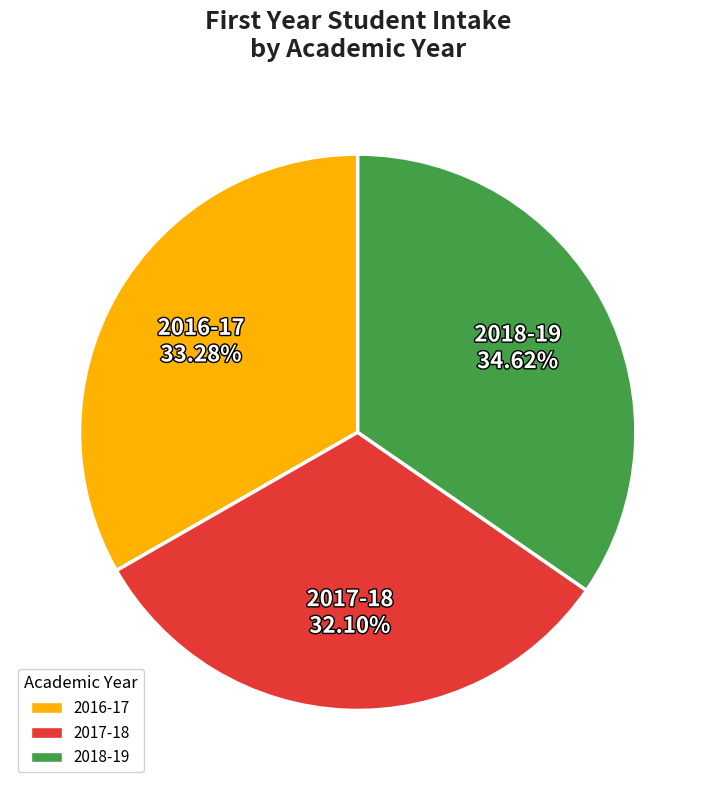

Combined, do 2016-17 and 2018-19 account for over 50%?

Yes